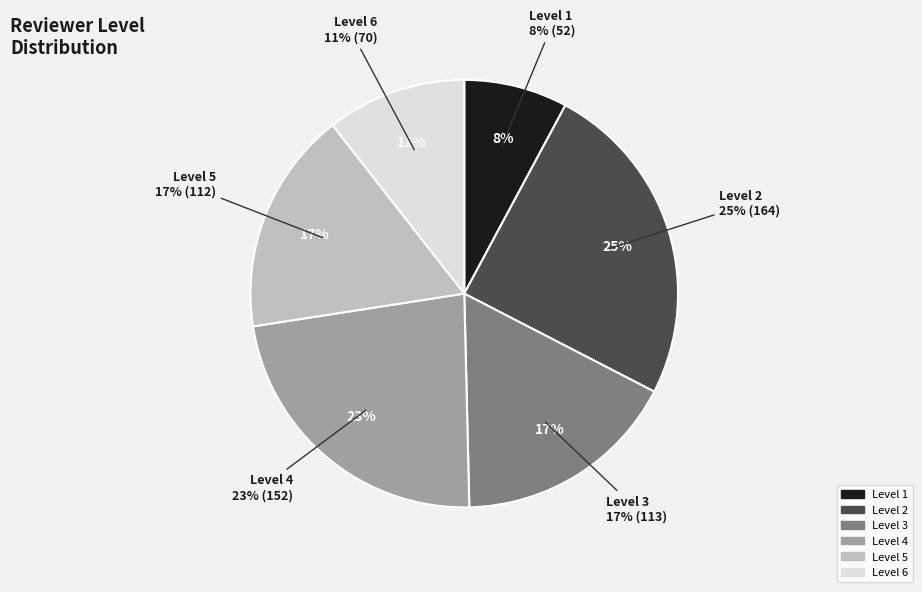

Approximately how many times larger is the value at 3 compared to 1?

2.2